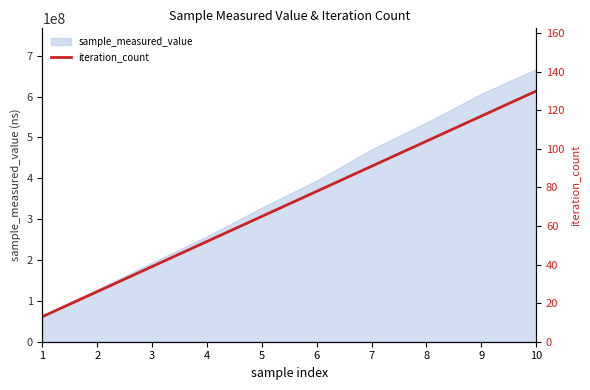

How many values are below 78?

5